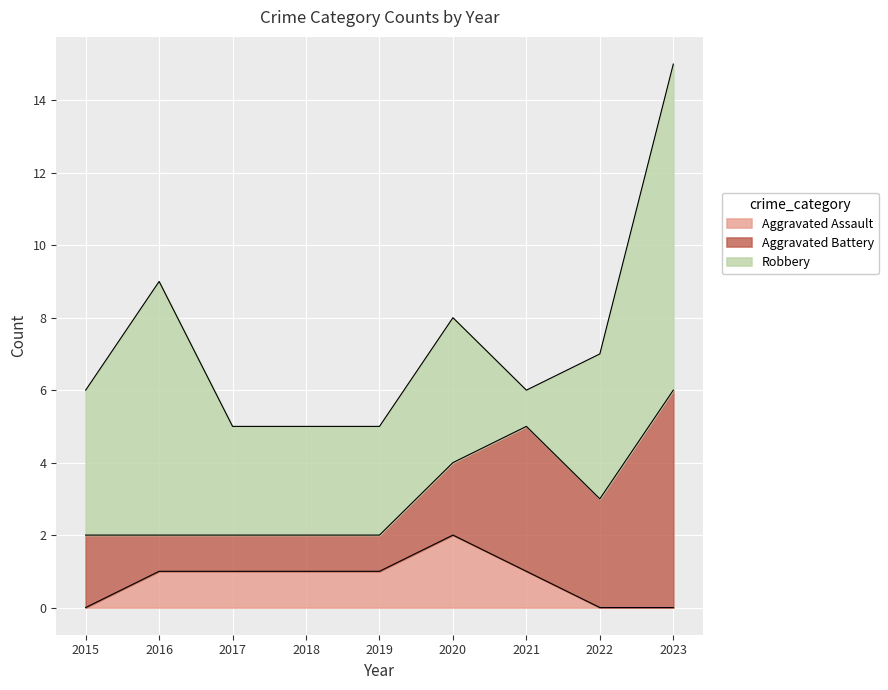

What is the total value across all series at 2018?

5